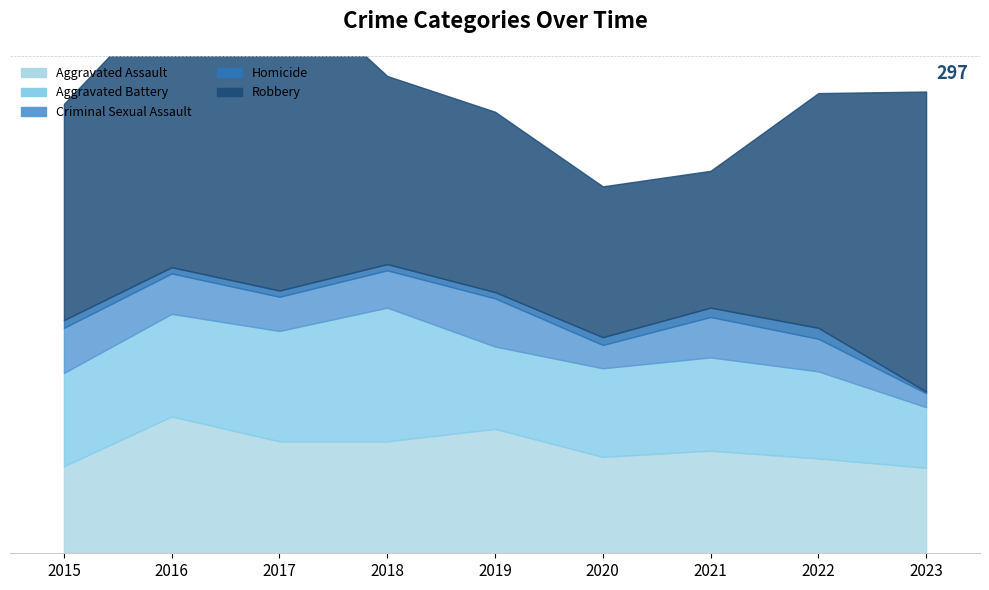

Rank the categories by Aggravated Assault value from highest to lowest.

2016, 2019, 2017, 2018, 2021, 2020, 2022, 2015, 2023